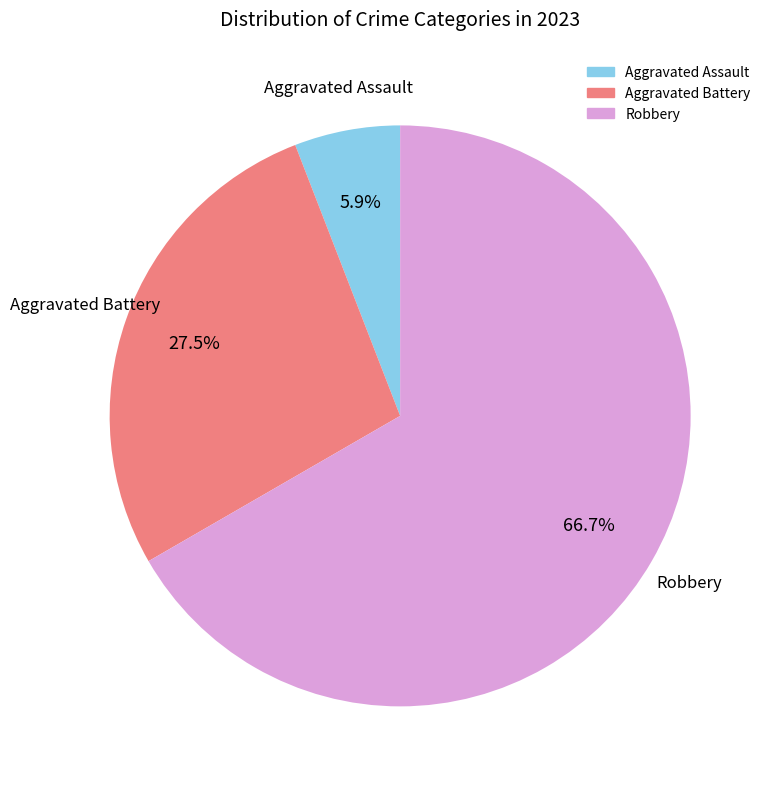

Does any single category account for the majority?

Yes